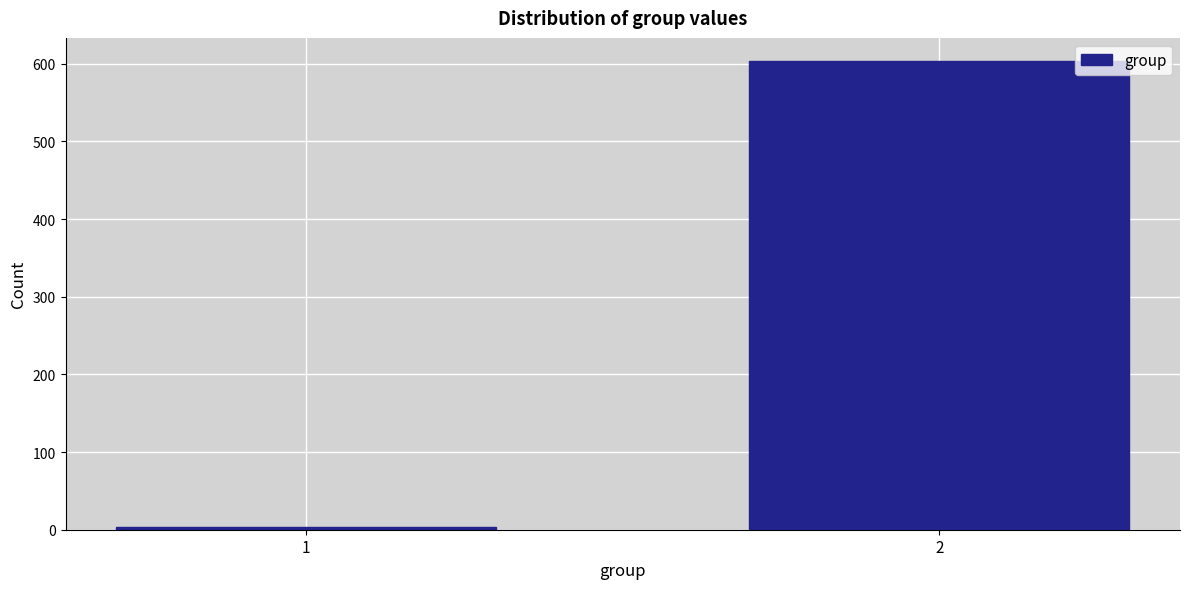

Reading left to right, extract all data points from this chart.

1=3	2=603